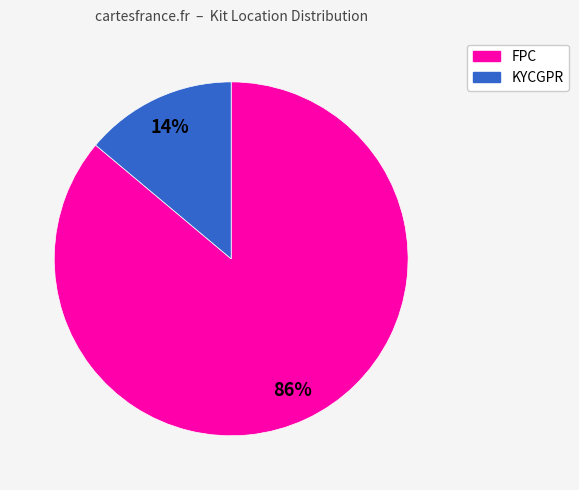

To the nearest percent, what is the difference between the largest and smallest slice percentages?

72%